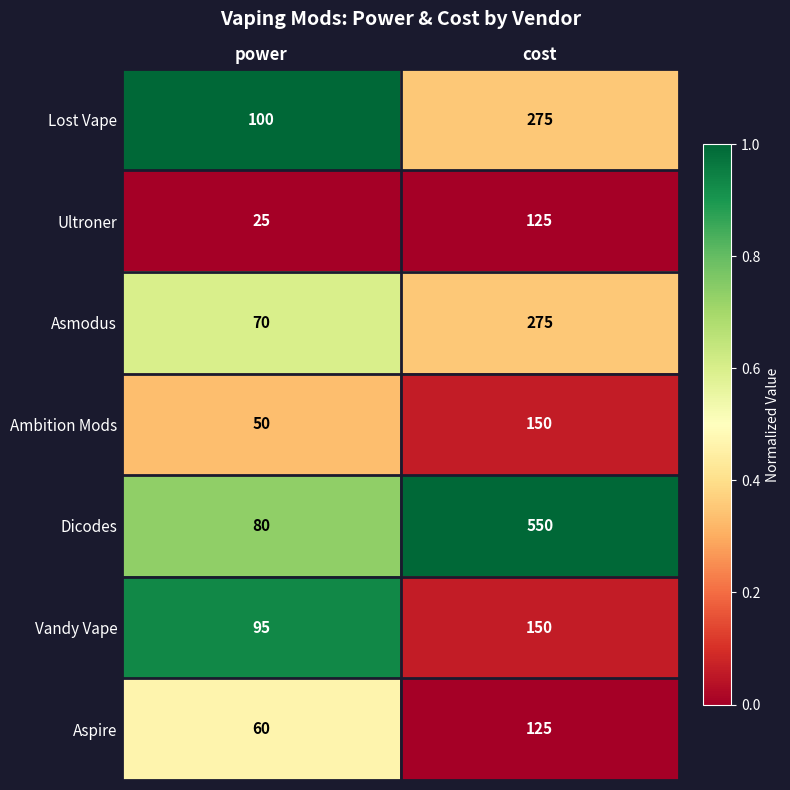

Rank the categories by Dicodes value from lowest to highest.

power, cost